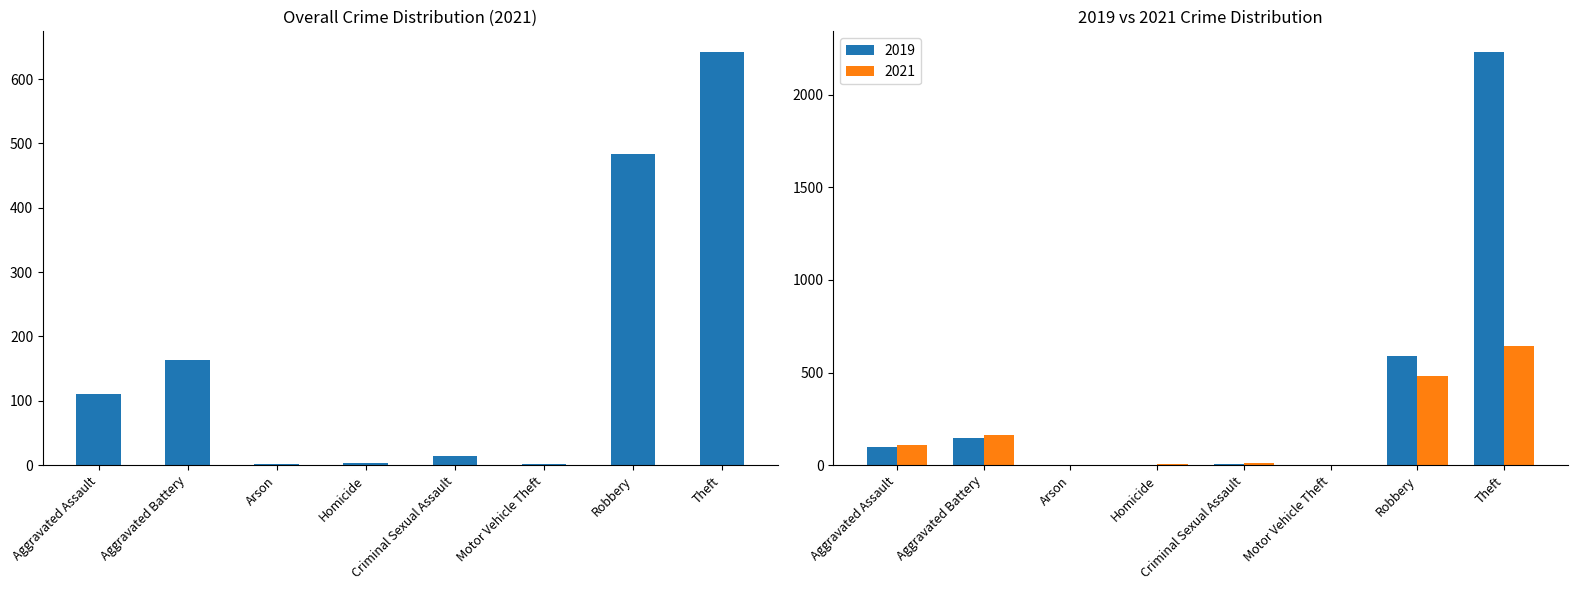

Between Arson and Theft, which series saw the biggest shift?

2019